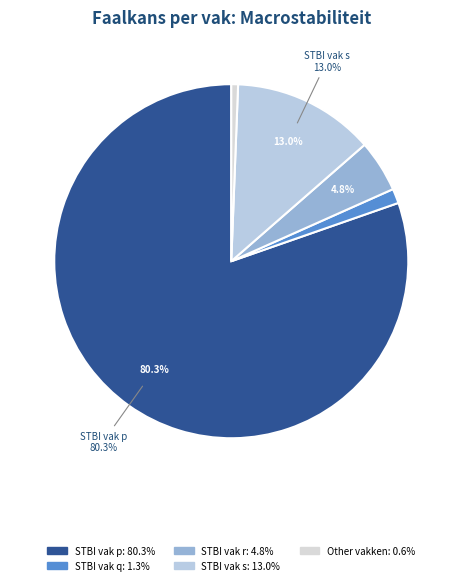

Count the number of slices in the pie.

5